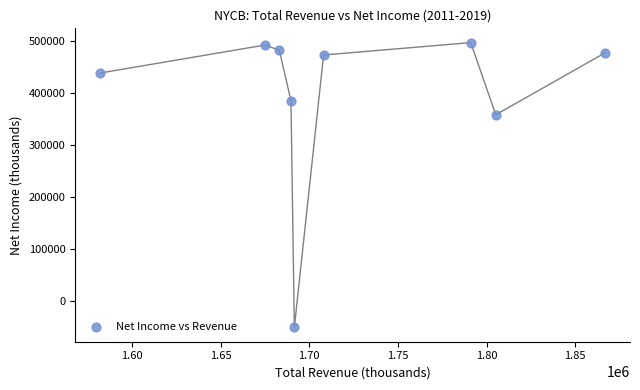

What is the average Y value?

394333